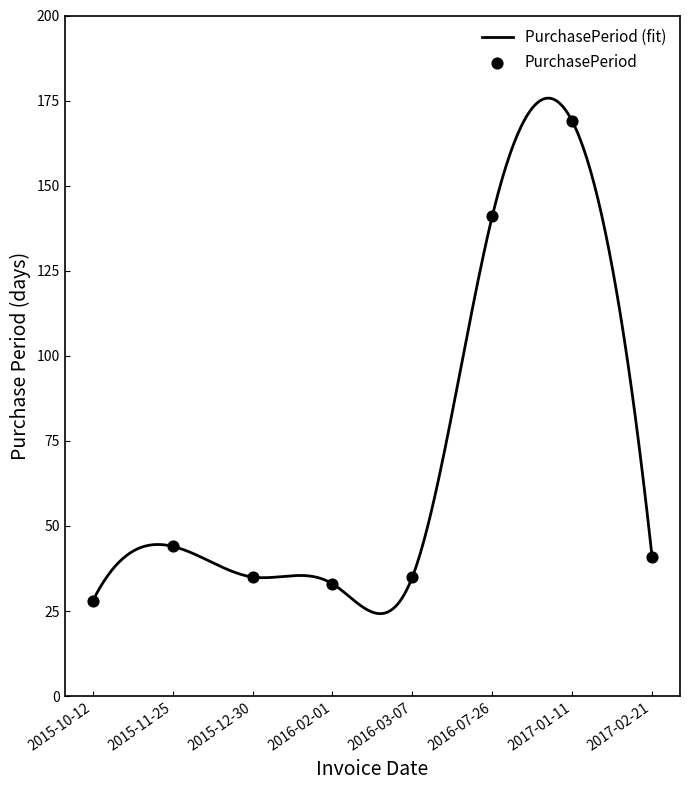

Approximately how many times larger is the value at 2016-07-26 compared to 2015-11-25?

3.2